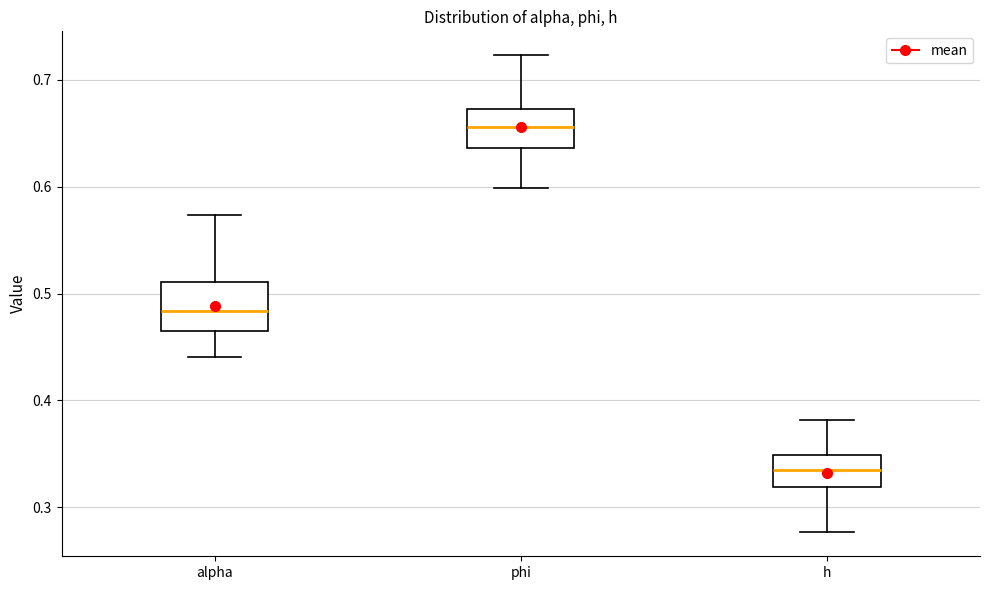

Where is the lower edge of the box for phi on the y-axis? The values are not printed on the chart, so give them approximately, as read against the axis.

0.64